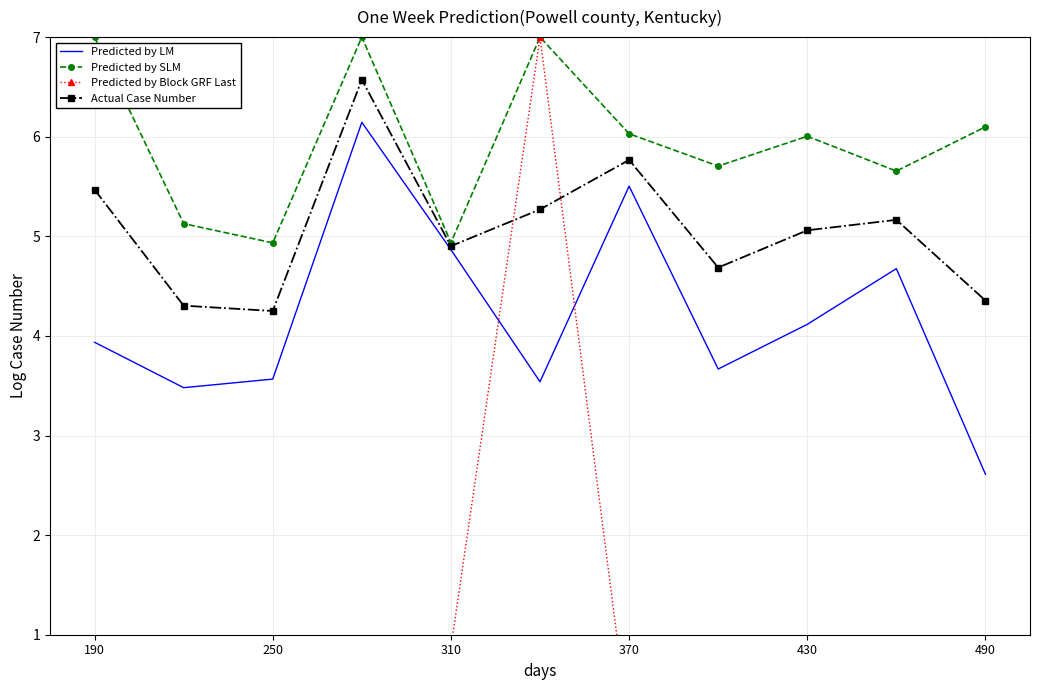

Reading left to right, extract all data points from this chart.

Predicted by LM: 3.9	3.5	3.6	6.1	4.9	3.5	5.5	3.7	4.1	4.7	2.6
Predicted by SLM: 7.0	5.1	4.9	7.0	4.9	7.0	6.0	5.7	6.0	5.7	6.1
Predicted by Block GRF Last: 0.4	0.9	0.9	0.4	0.9	7.0	0.0	0.9	0.9	0.9	0.9
Actual Case Number: 5.5	4.3	4.3	6.6	4.9	5.3	5.8	4.7	5.1	5.2	4.4